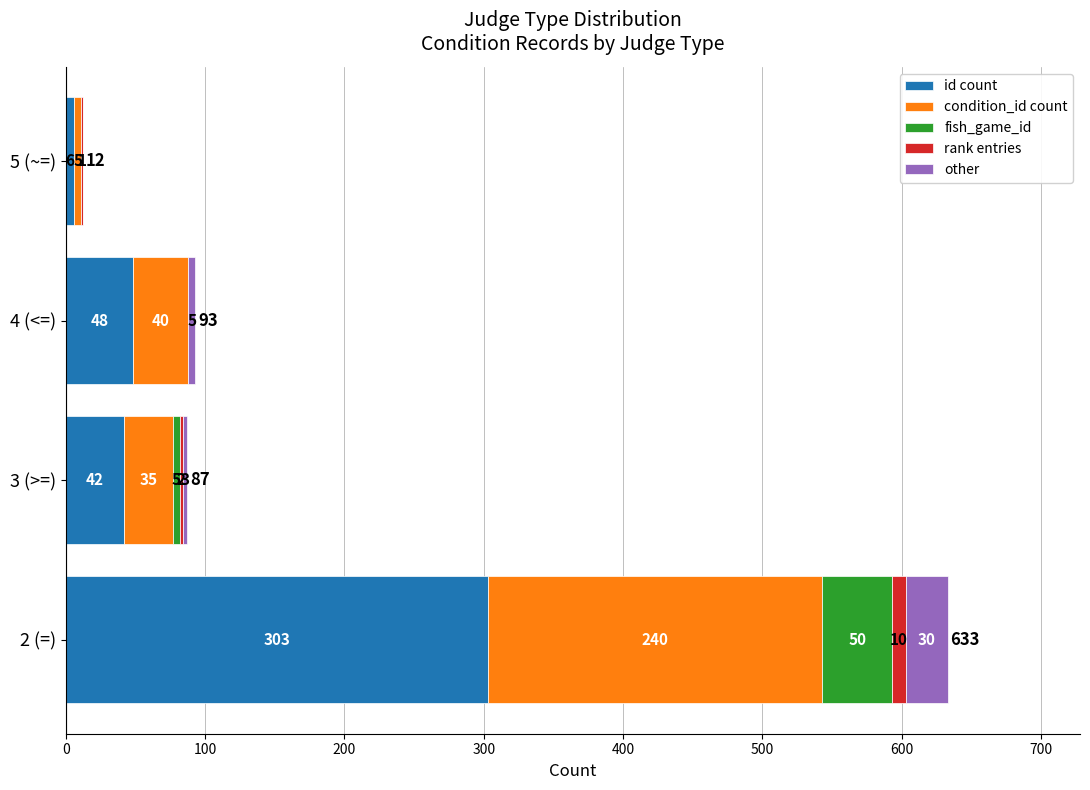

What value does the id count series have at 5 (~=)?

6